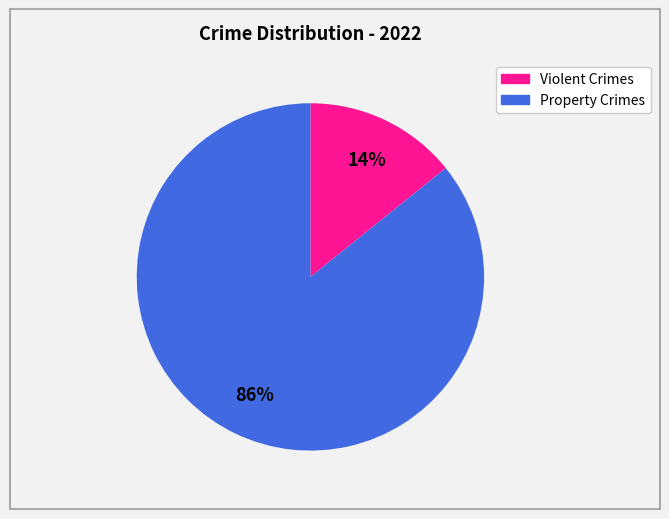

Does any single category account for the majority?

Yes